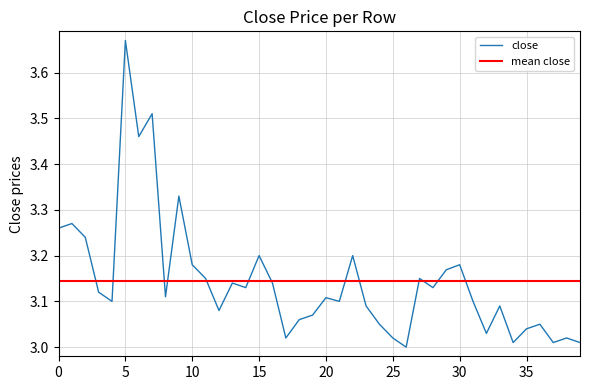

At which label does close reach its peak?

5